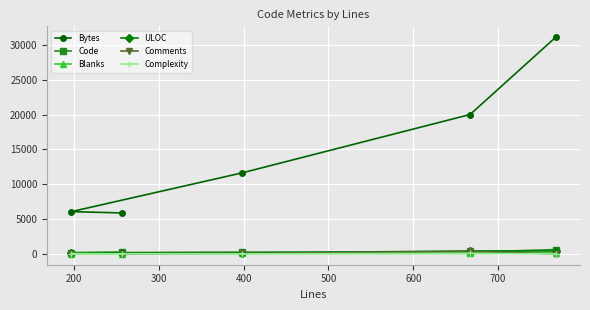

Which series has the largest total across all categories?

Bytes